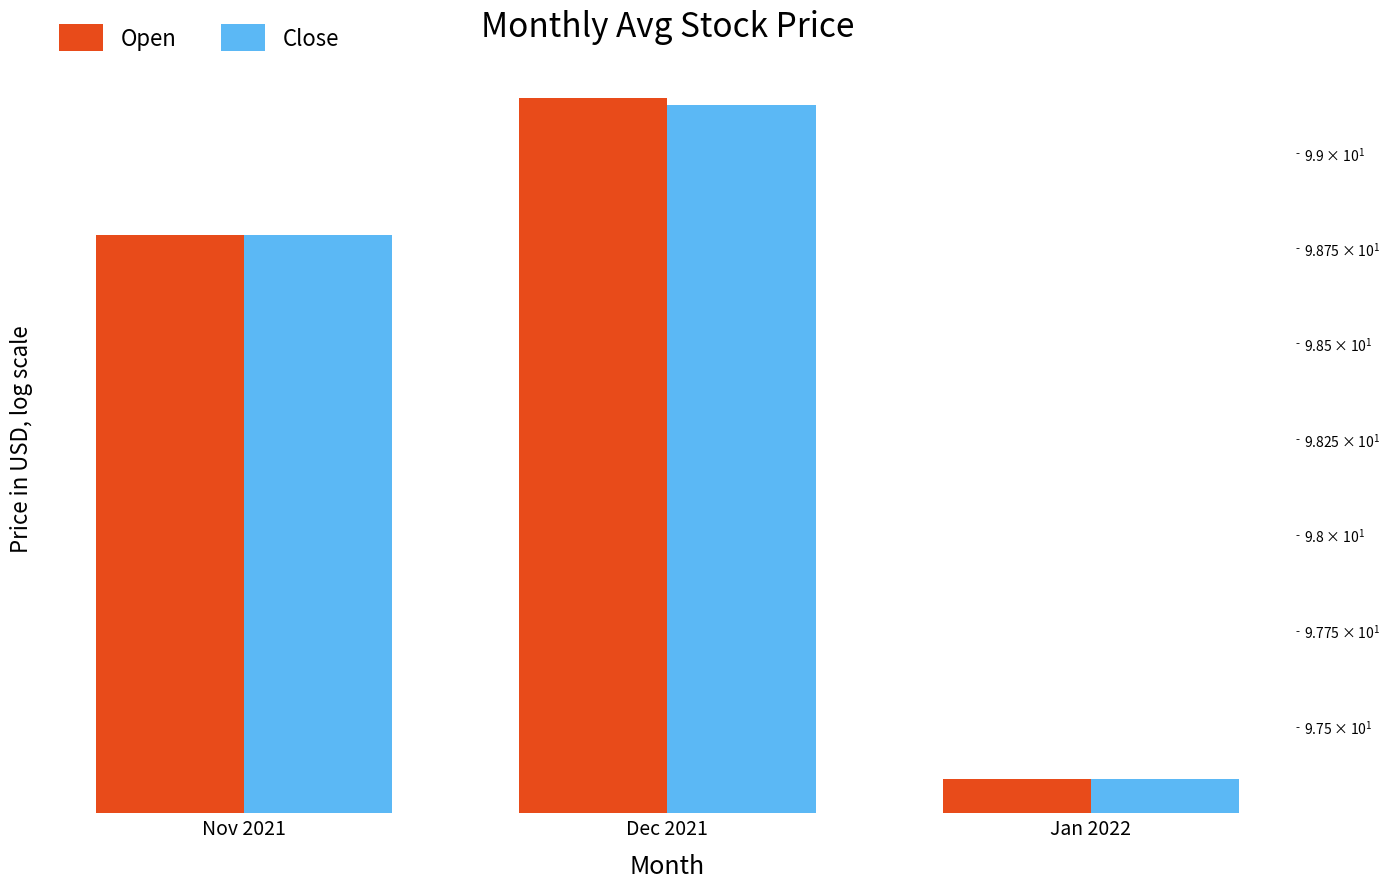

What is the label of the 1st bar from the right?

Jan 2022